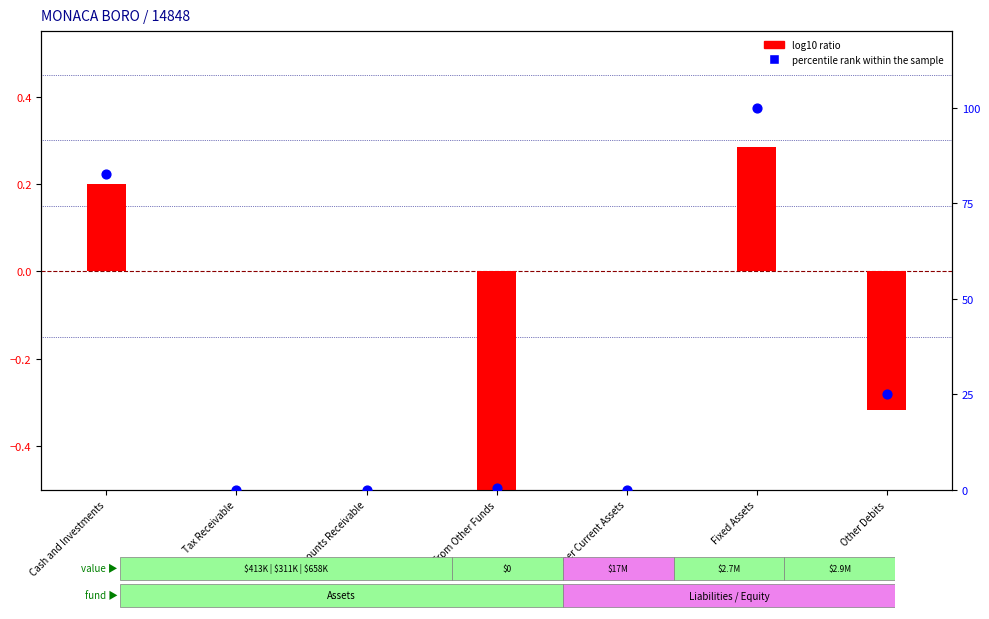

Is the value of log10 ratio at Tax Receivable greater than the value of percentile rank within the sample at Fixed Assets?

No